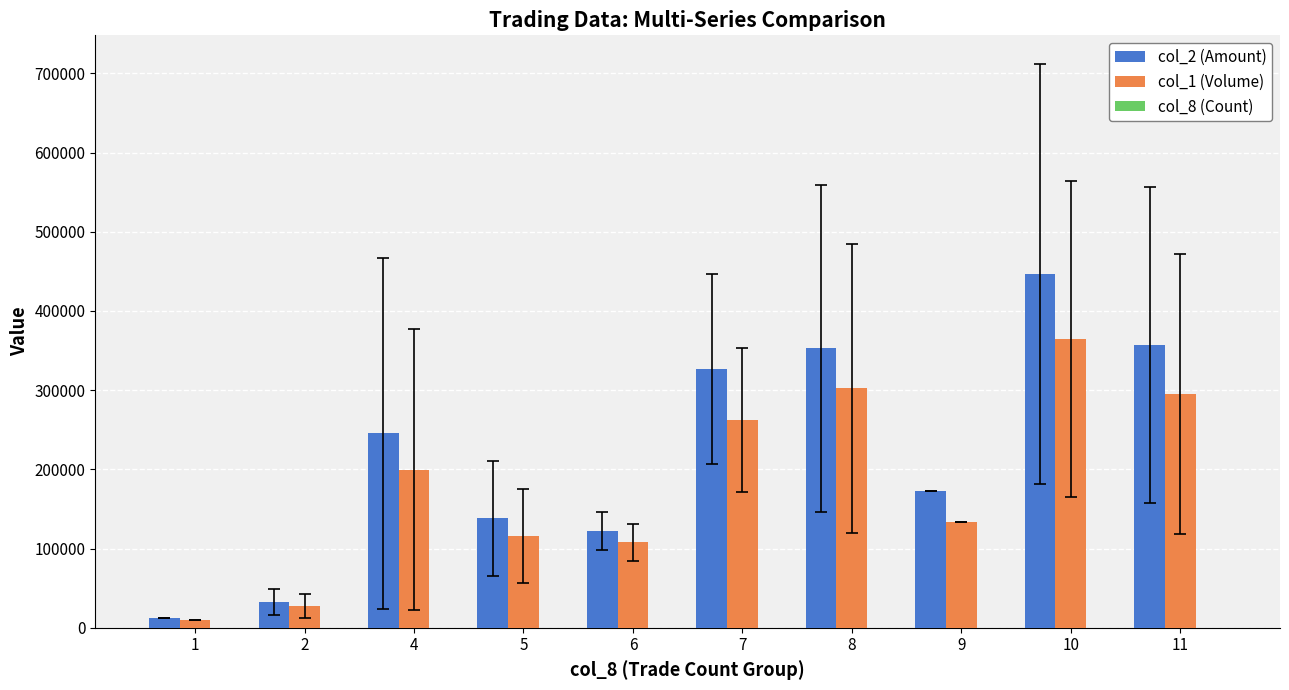

What is the maximum value shown in the chart?

447173.3